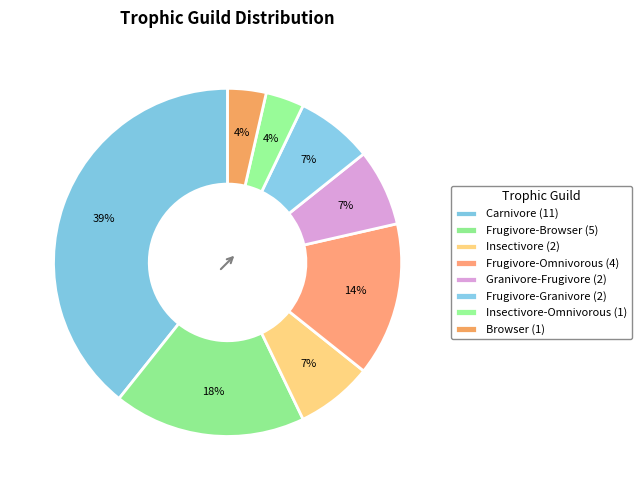

How many segments does this pie chart have?

8